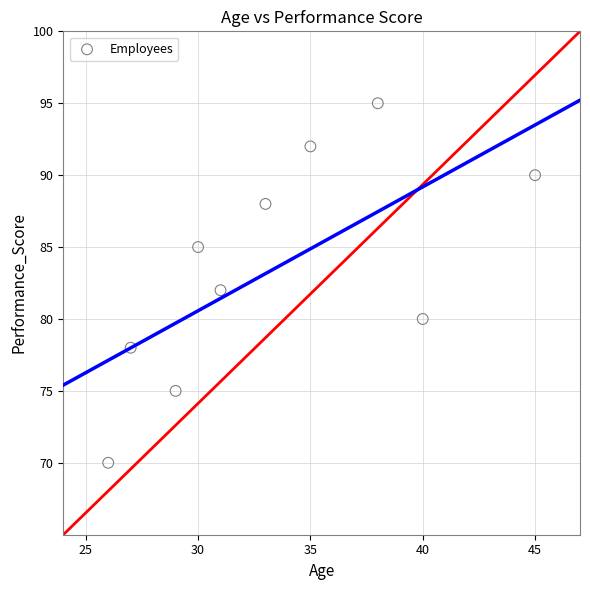

What is the range of X values (max minus min)?

19